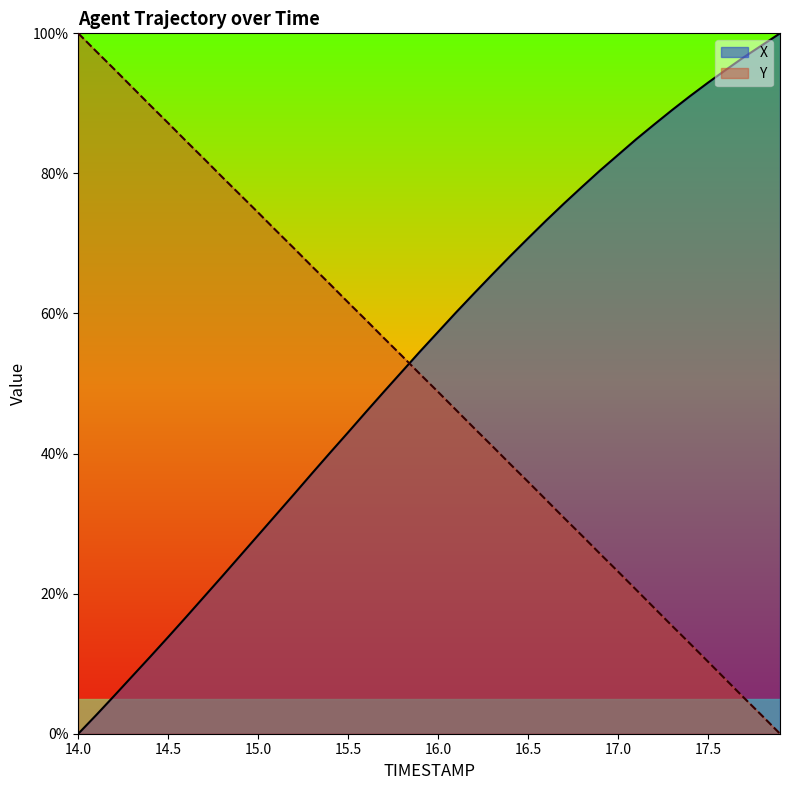

True or false: Y and X intersect in this chart.

True